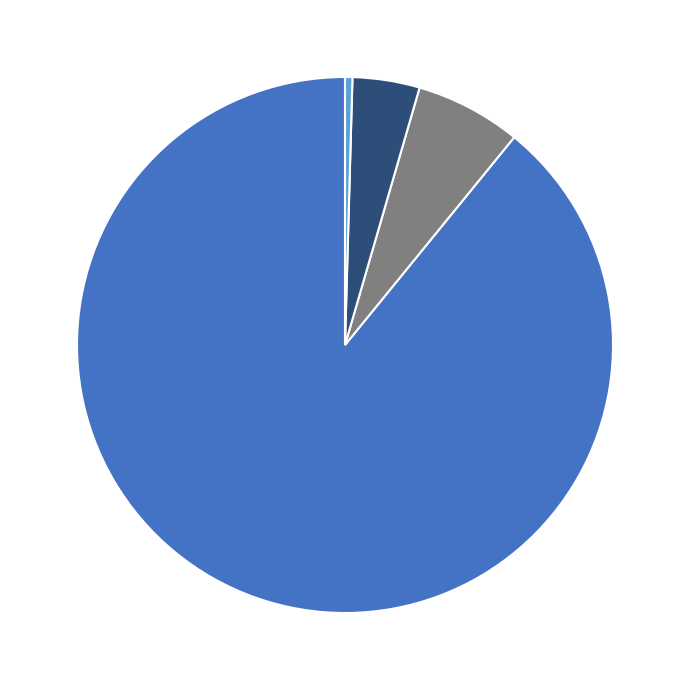

Is there a majority slice in this chart?

Yes